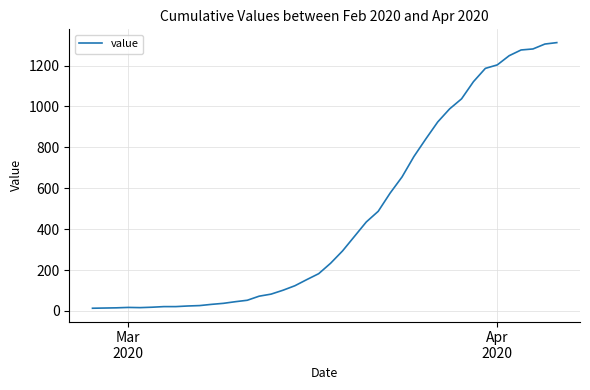

At which category does the data reach its first local peak?

Mar 2020